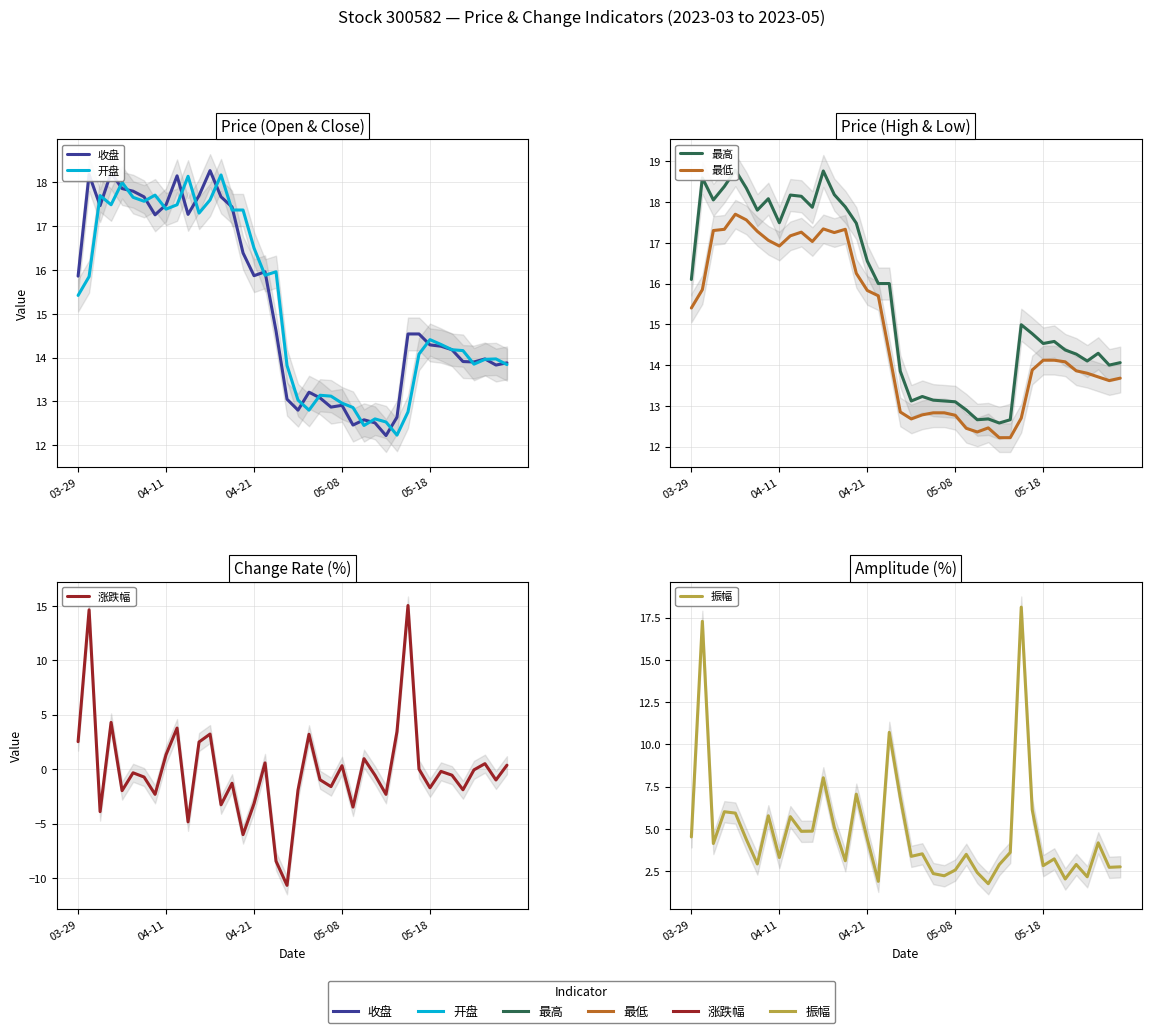

Is it true that 收盘 equals 12.6 at 29?

True